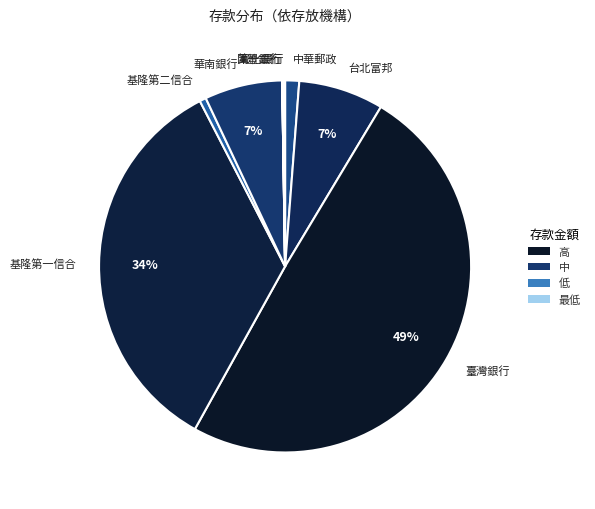

Is 基隆第二信合 the majority of the pie?

No